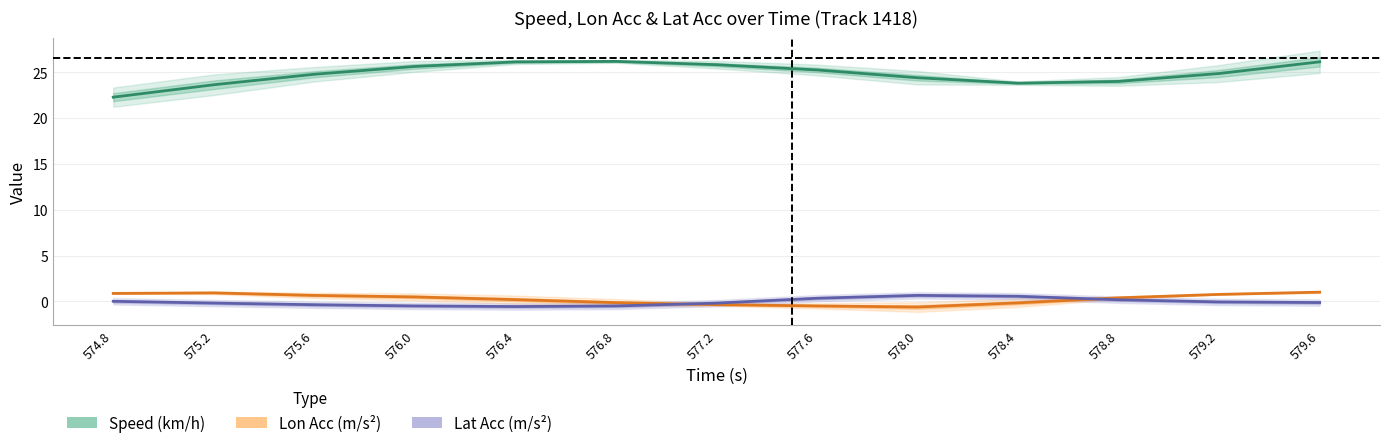

What is the label of the 3rd point from the left?

575.6